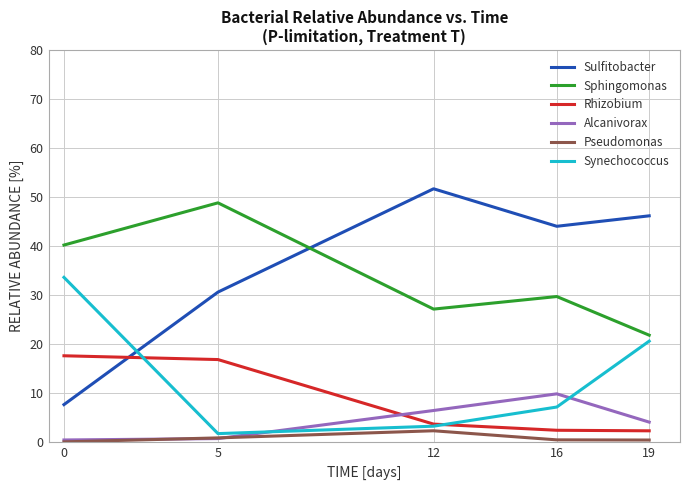

In Sulfitobacter, how many points are higher than both neighbors (excluding endpoints)?

1